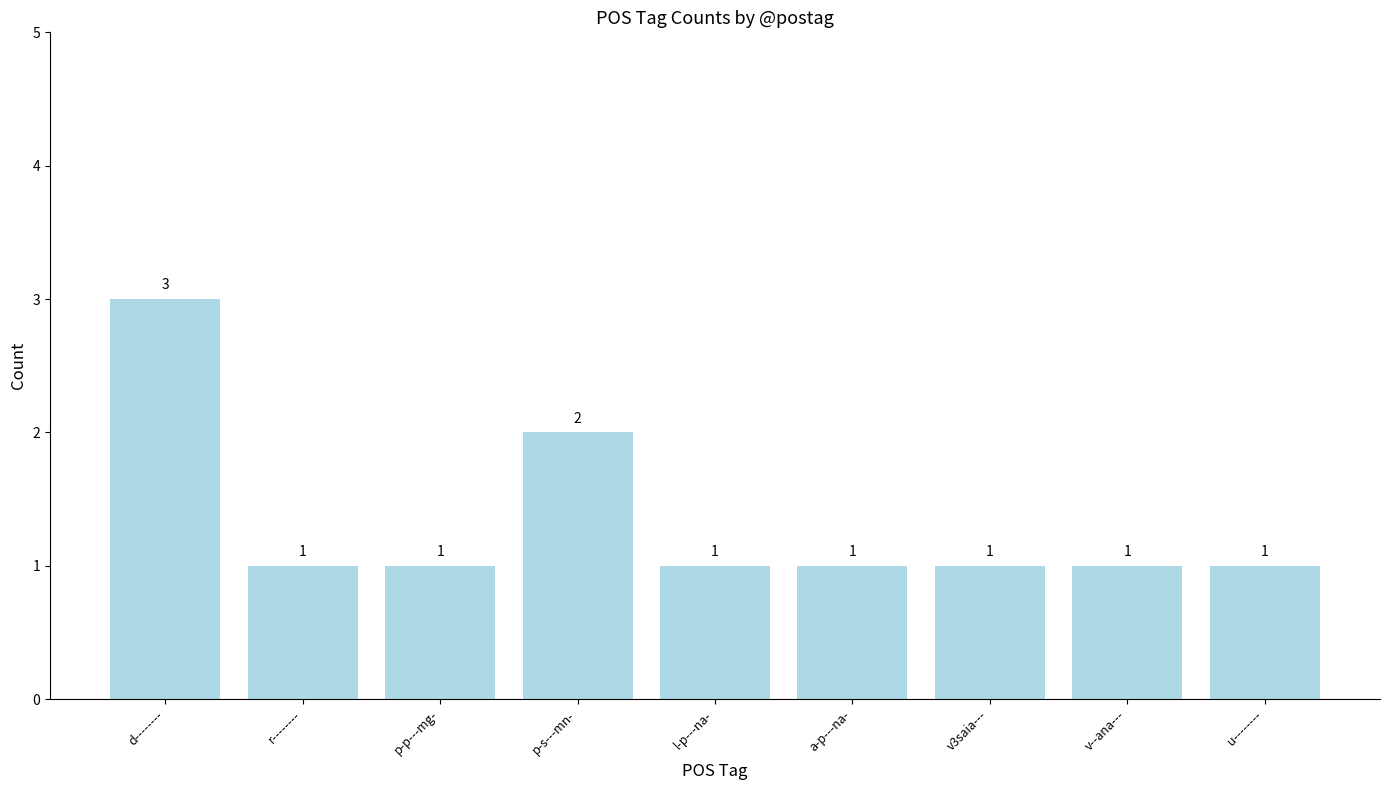

Count the number of values greater than 1.

2